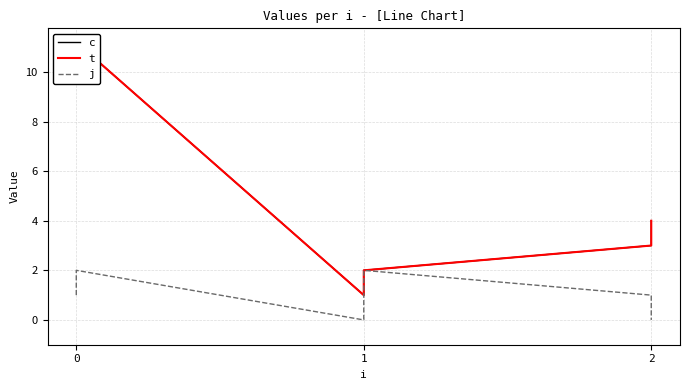

Which series has the largest total across all categories?

c